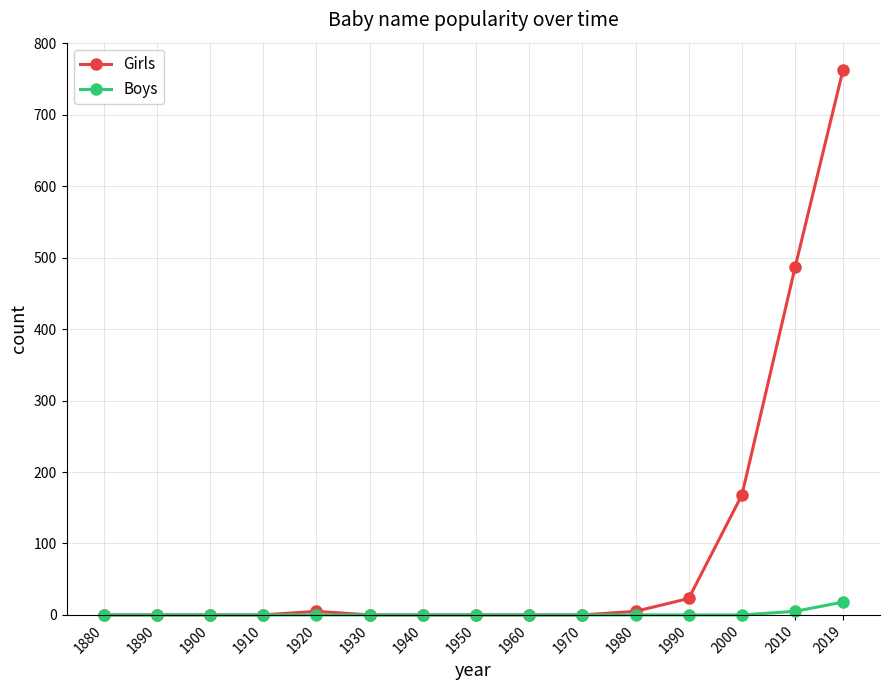

At which category is the sum across all series the highest?

2019